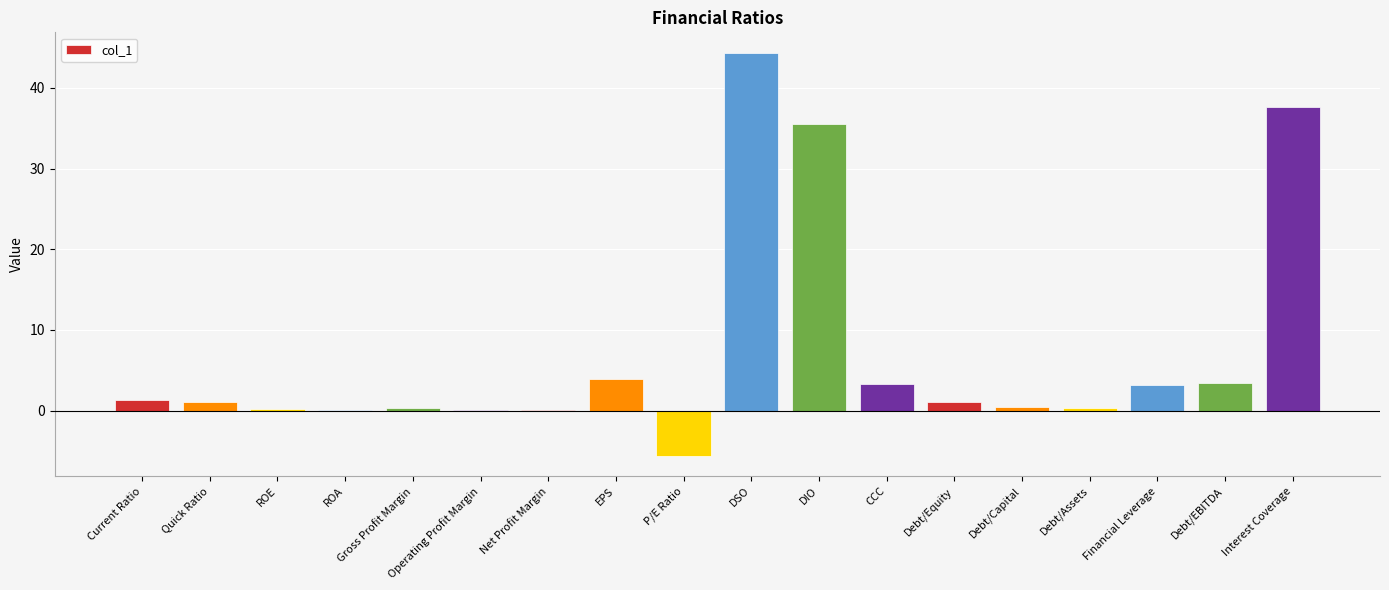

The chart shows a value of 48.4 at DIO. True or false?

False